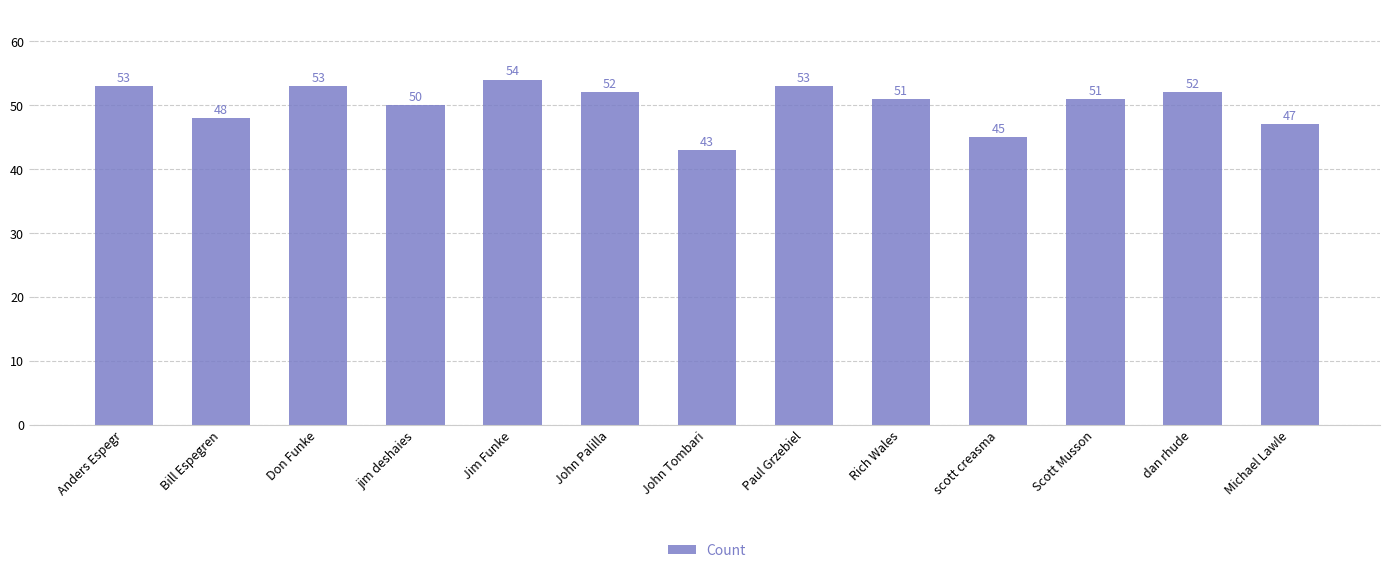

Which label corresponds to the smallest value in the chart?

John Tombari